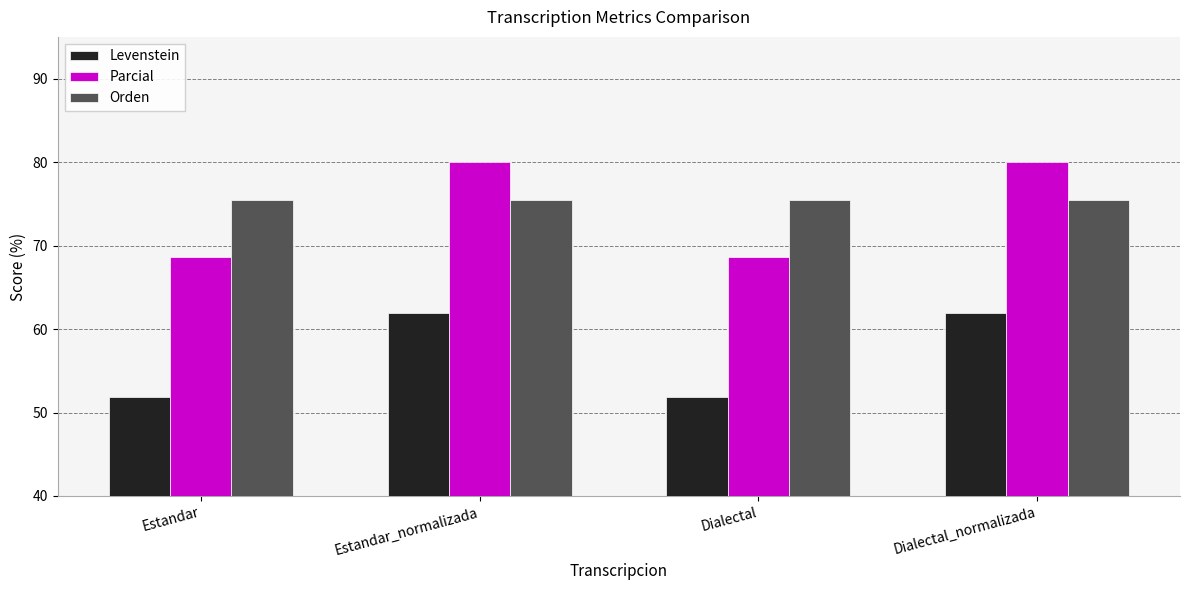

The Orden series shows 107.6 at Estandar. True or false?

False